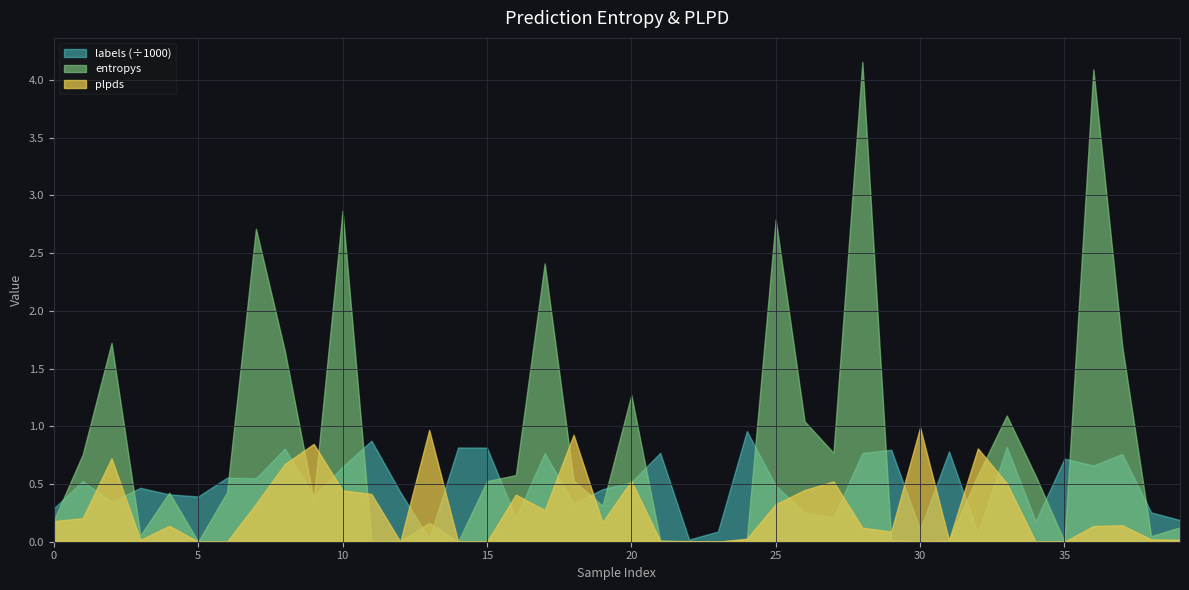

How many values in plpds are below zero?

3